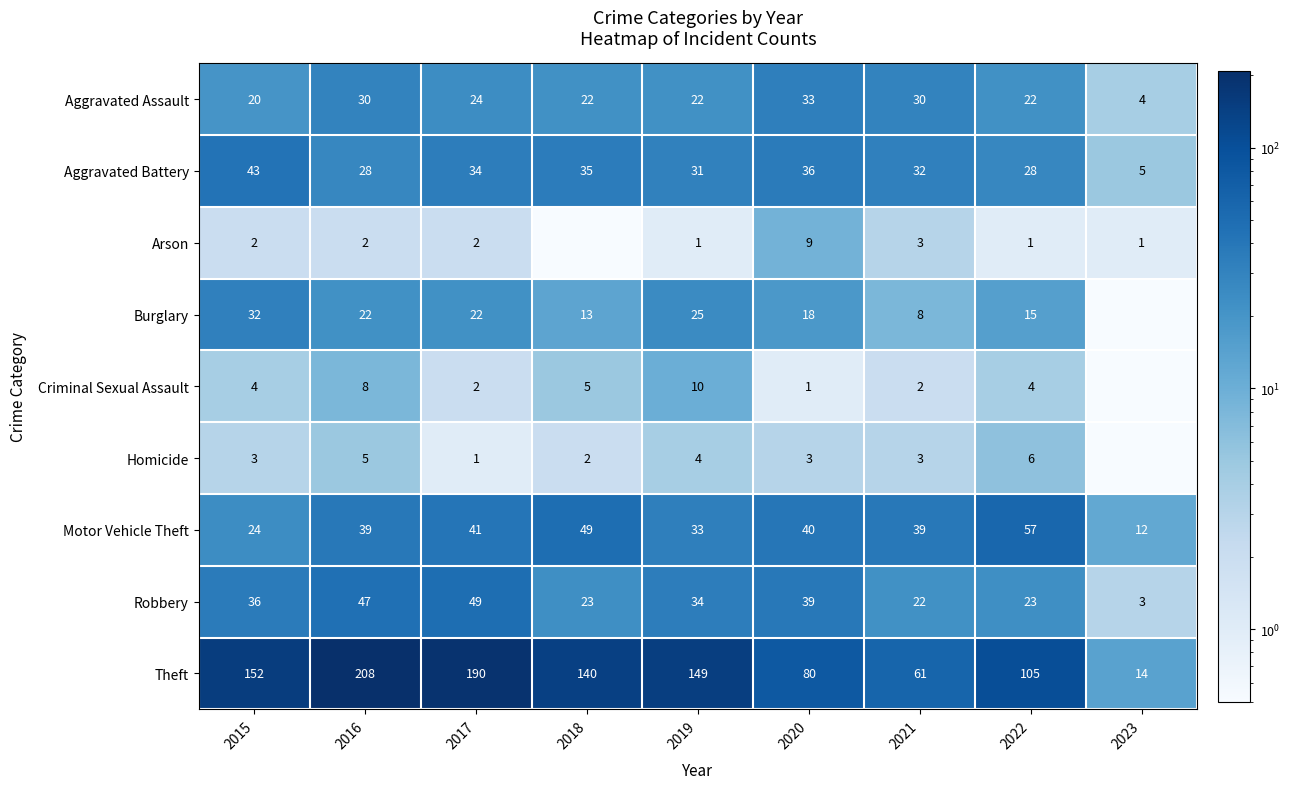

What is the difference between the maximum and minimum values in the Theft series?

194.0